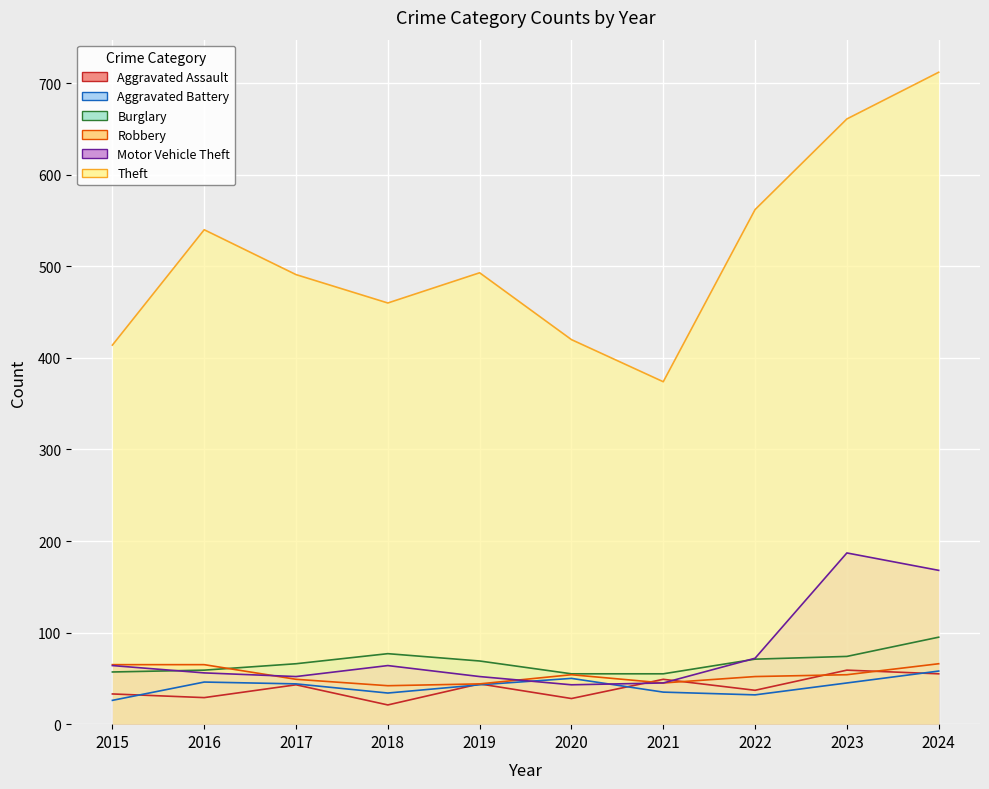

What is the value of the Aggravated Assault point at the 2nd from the left?

29